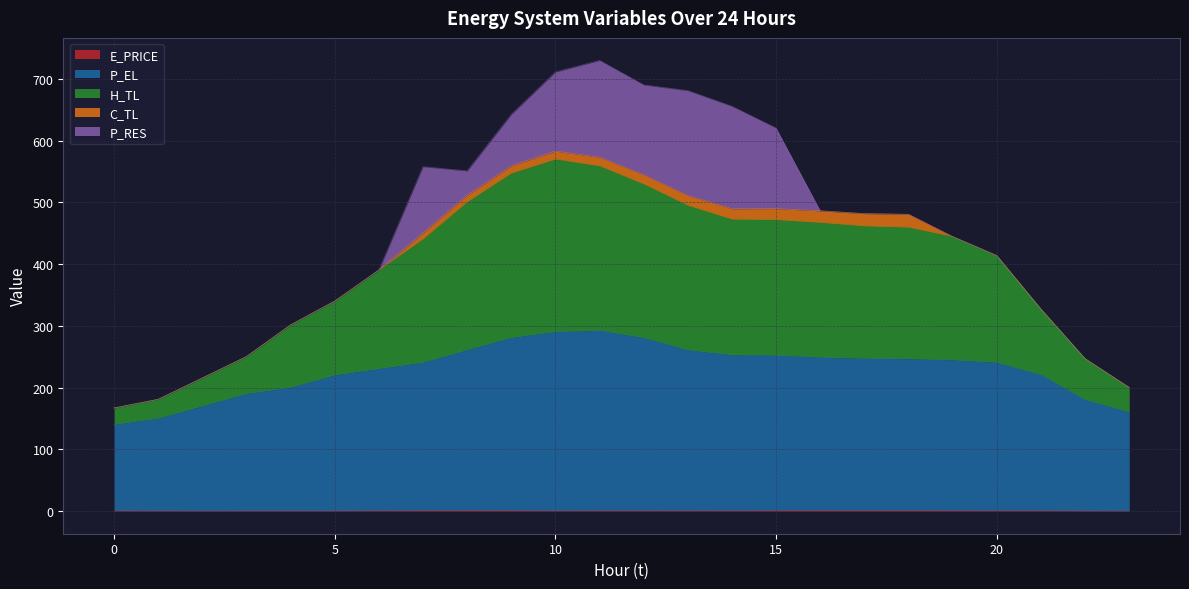

In H_TL, how many points are higher than both neighbors (excluding endpoints)?

2